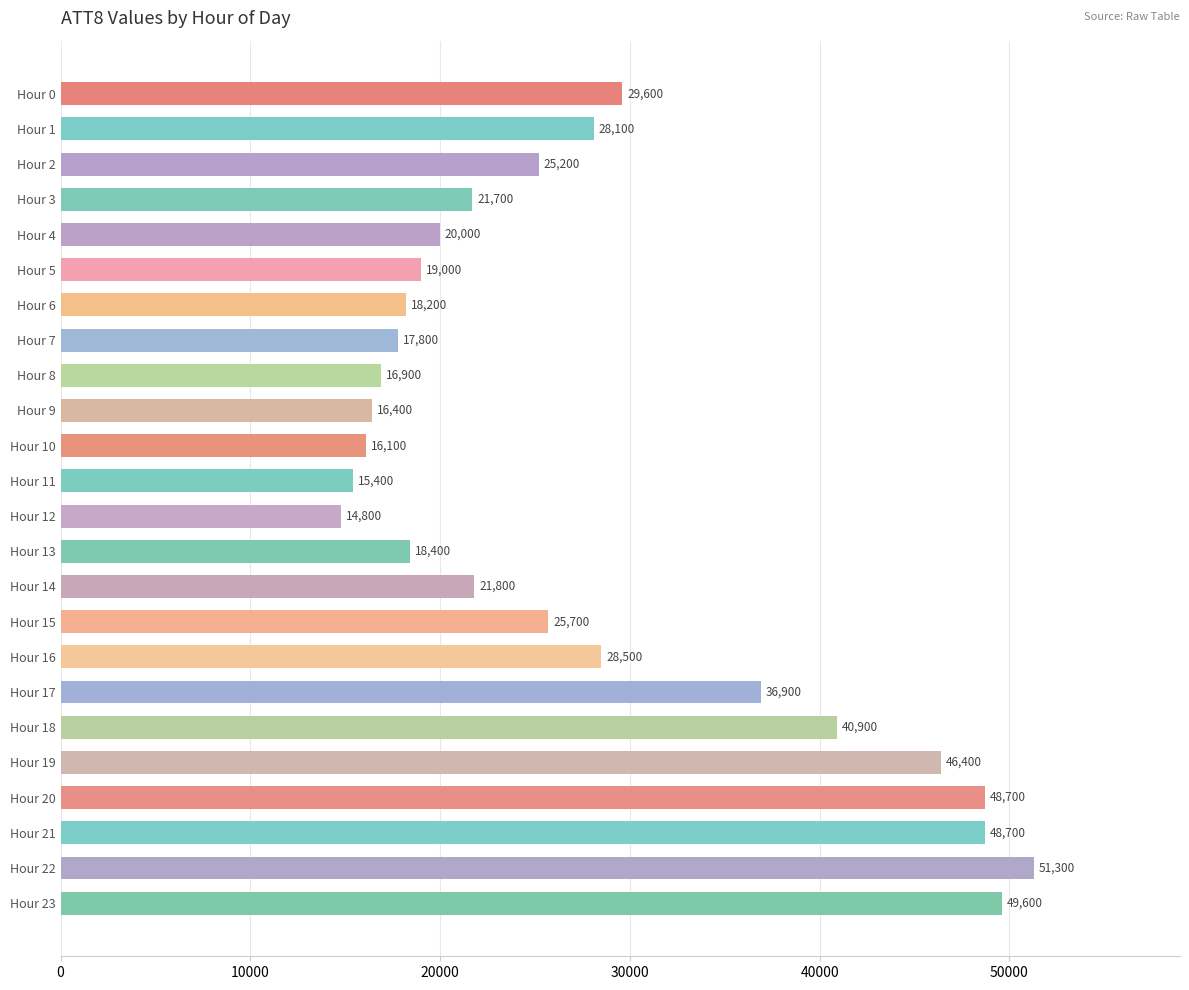

Count the number of categories in the chart.

24